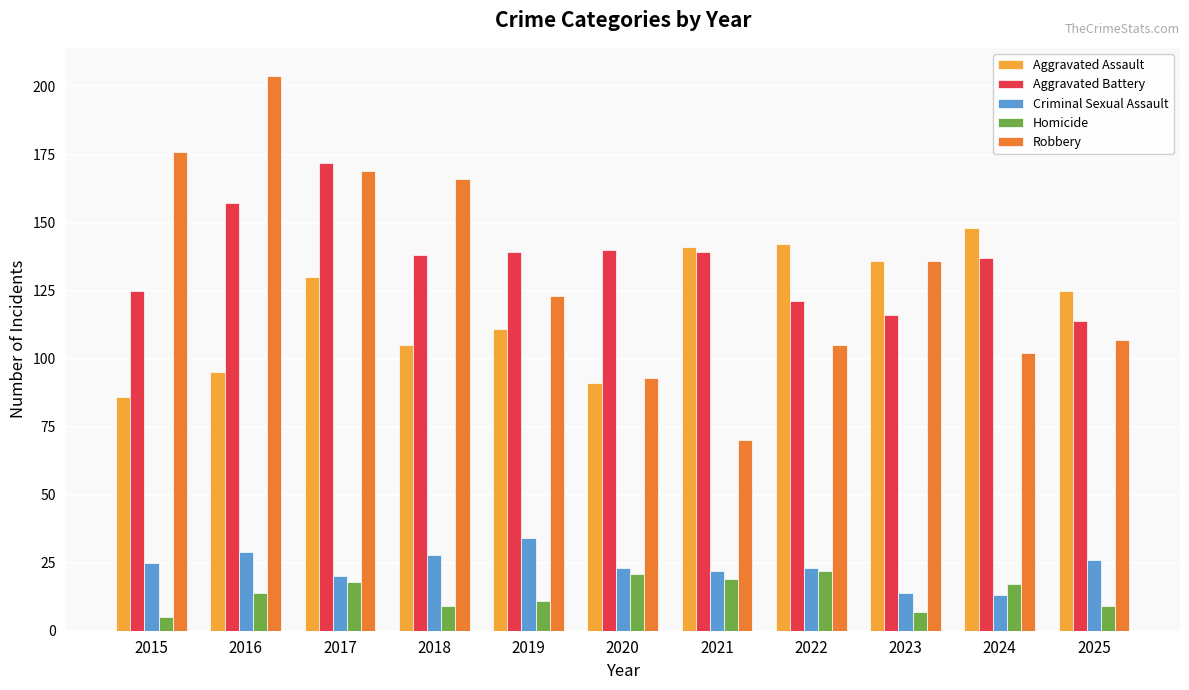

Rank the series at 2021 from highest to lowest value.

Aggravated Assault, Aggravated Battery, Robbery, Criminal Sexual Assault, Homicide